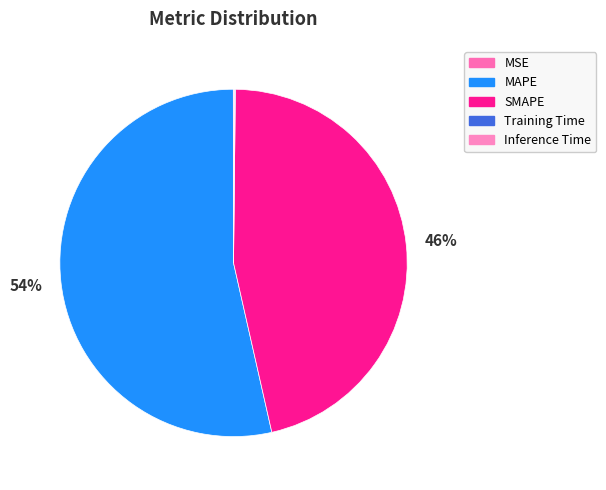

What portion of the pie excludes Inference Time?

99.9%